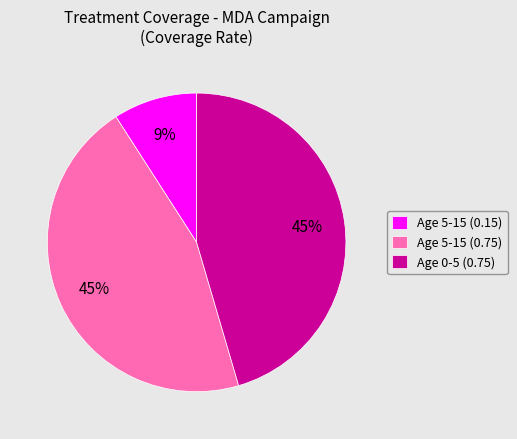

Count the number of slices in the pie.

3